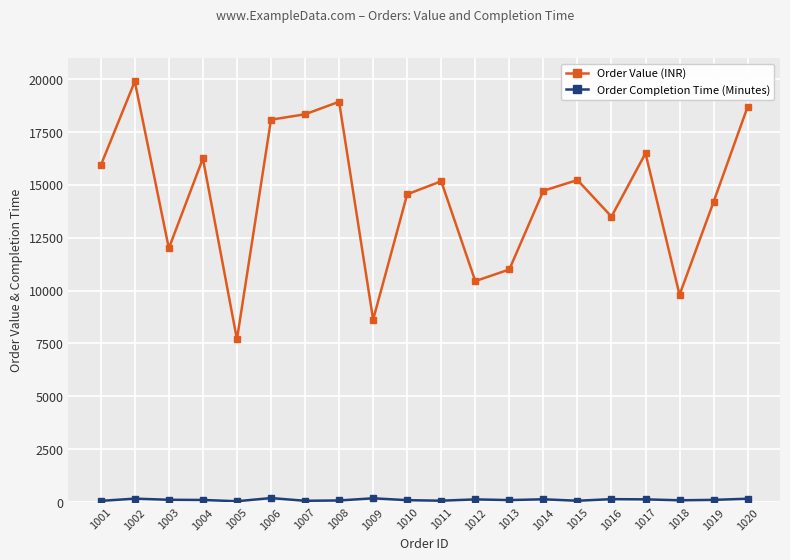

True or false: Order Value (INR) has a value of 23033 at 1014.

False